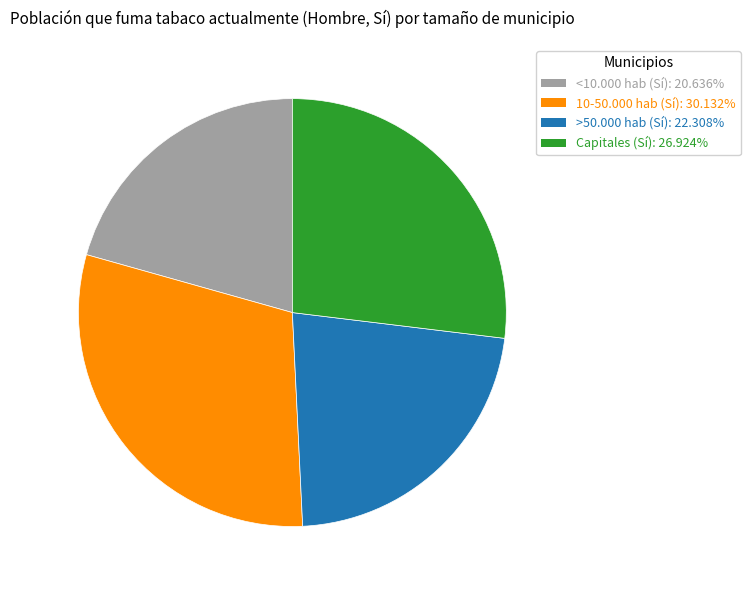

Is it true that 10-50.000 hab (Sí) is 30% of the pie?

True